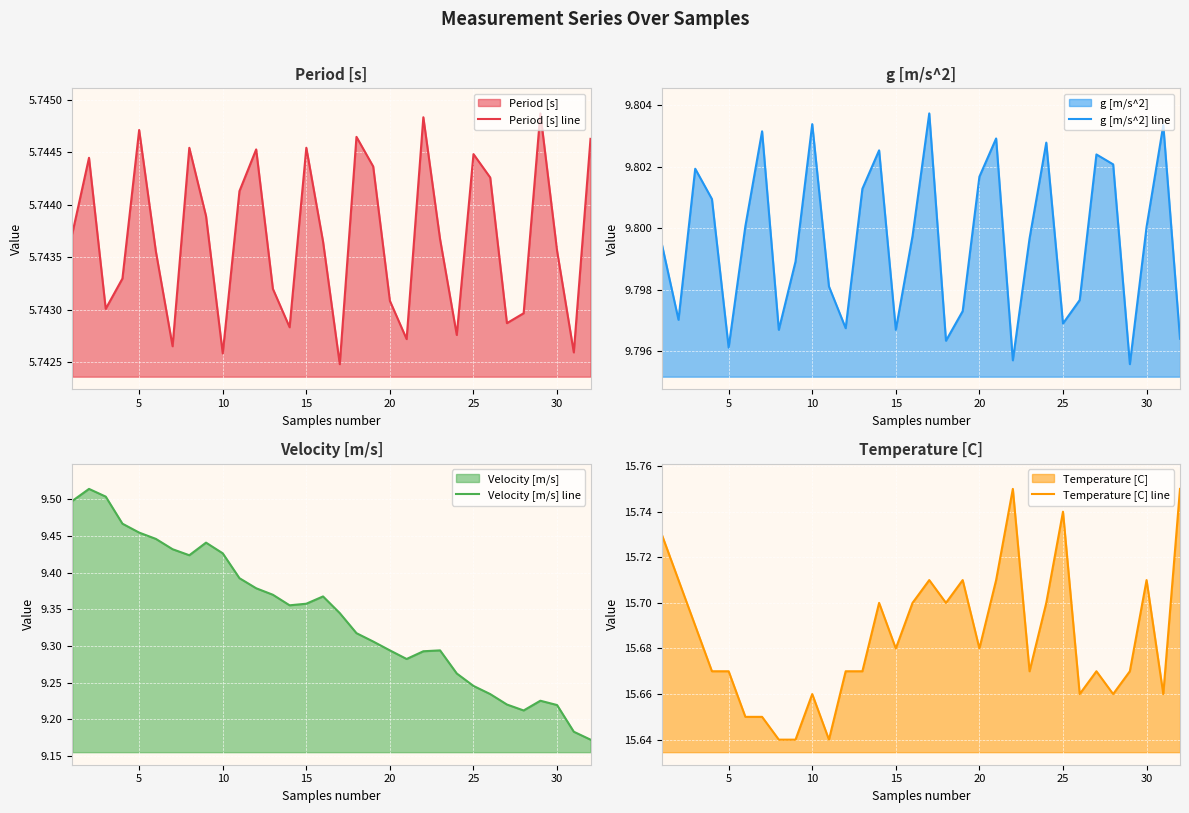

True or false: Temperature [C] line and Period [s] line intersect in this chart.

False